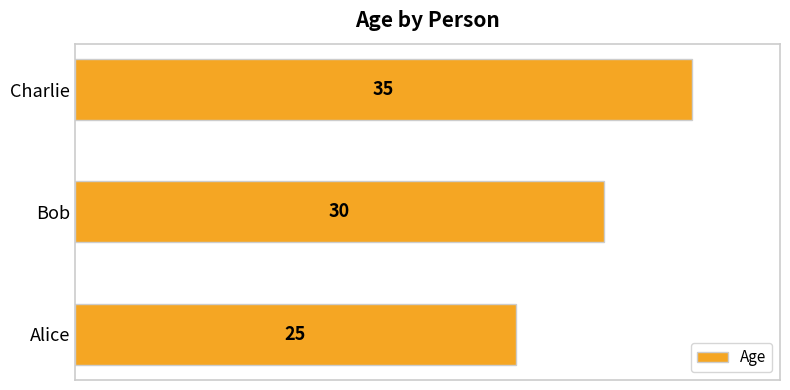

Rank the categories by value from lowest to highest.

Alice, Bob, Charlie